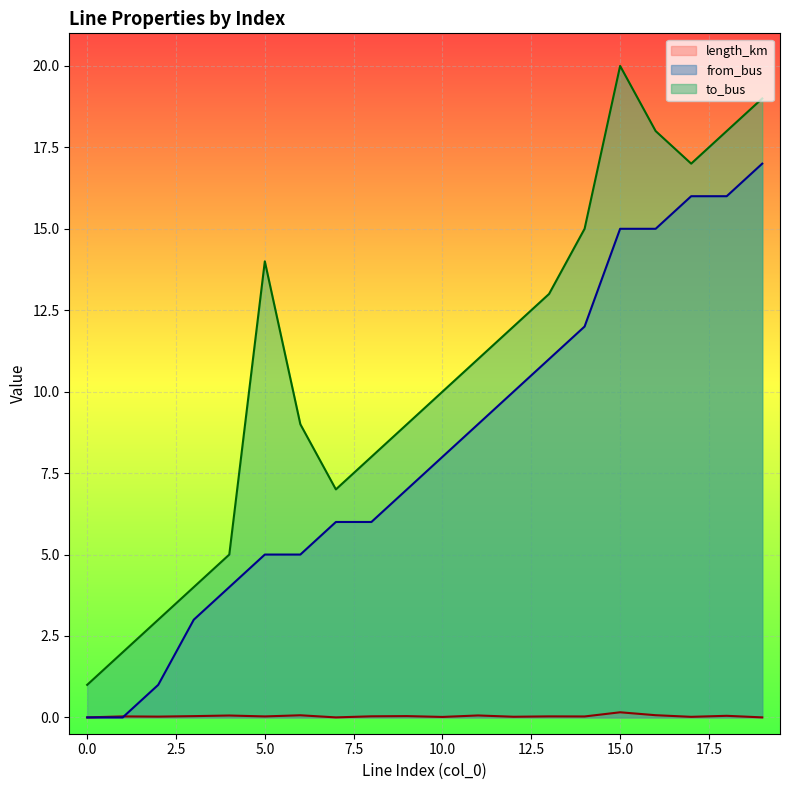

What value does the to_bus series have at 15.0?

20.0